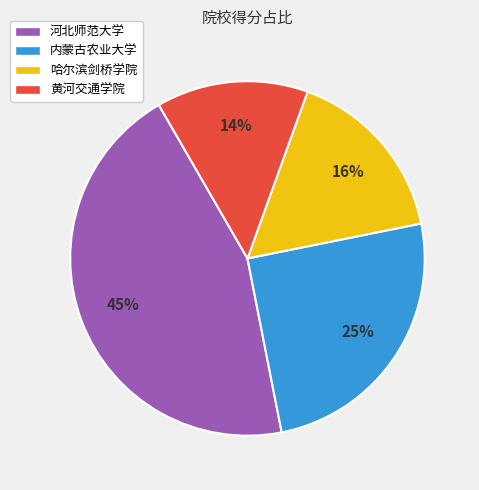

To the nearest percent, what portion does 黄河交通学院 represent?

14%